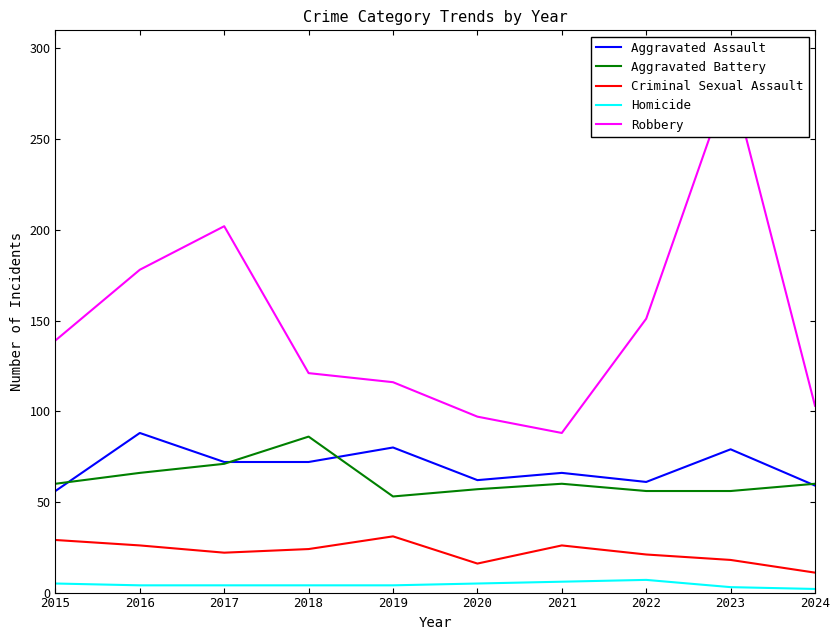

In Robbery, how many points are lower than both neighbors (excluding endpoints)?

1